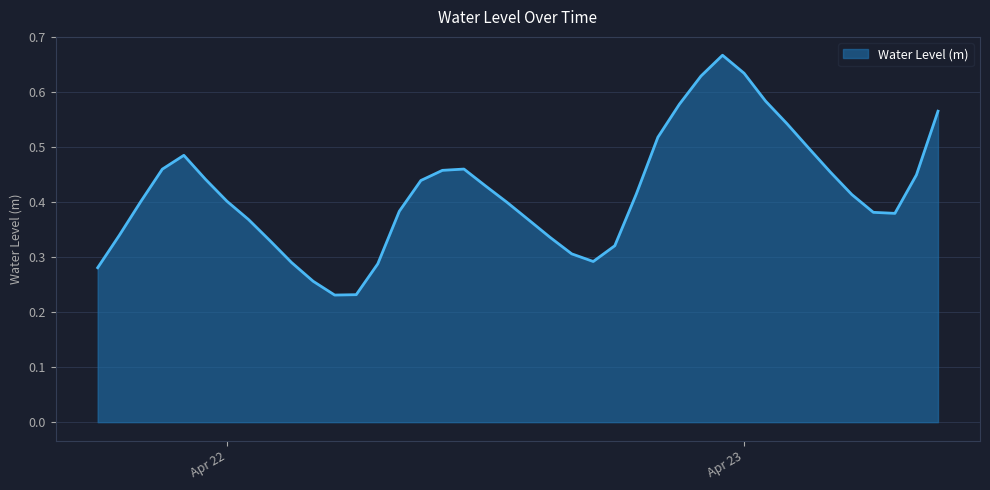

What is the greatest value displayed?

0.7